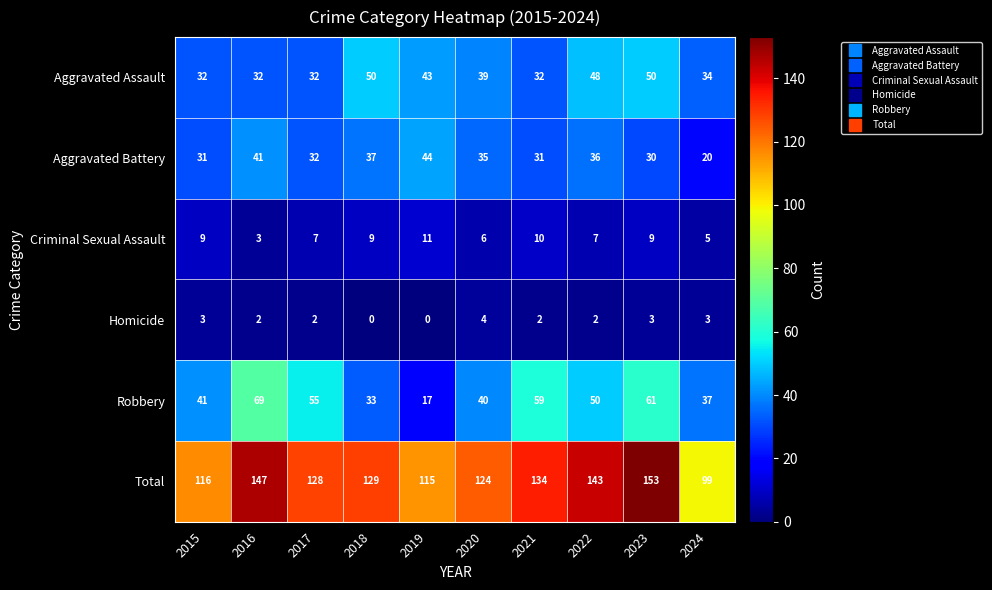

What is the difference between the maximum and minimum values in the Homicide series?

4